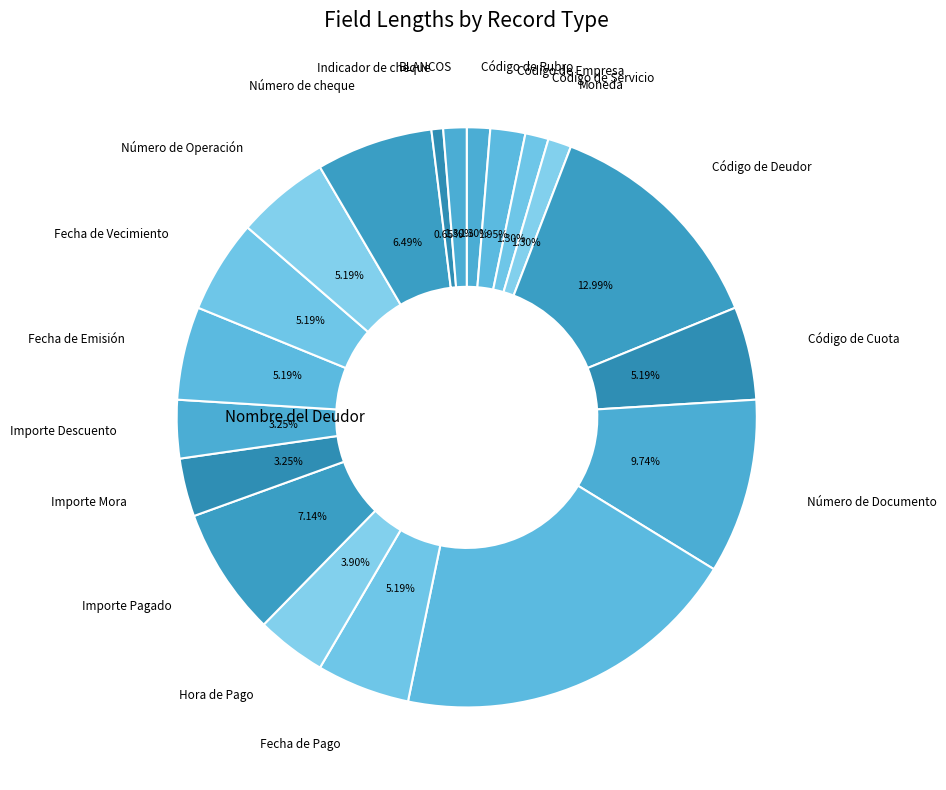

Which category has the smallest portion of the pie?

Indicador de cheque